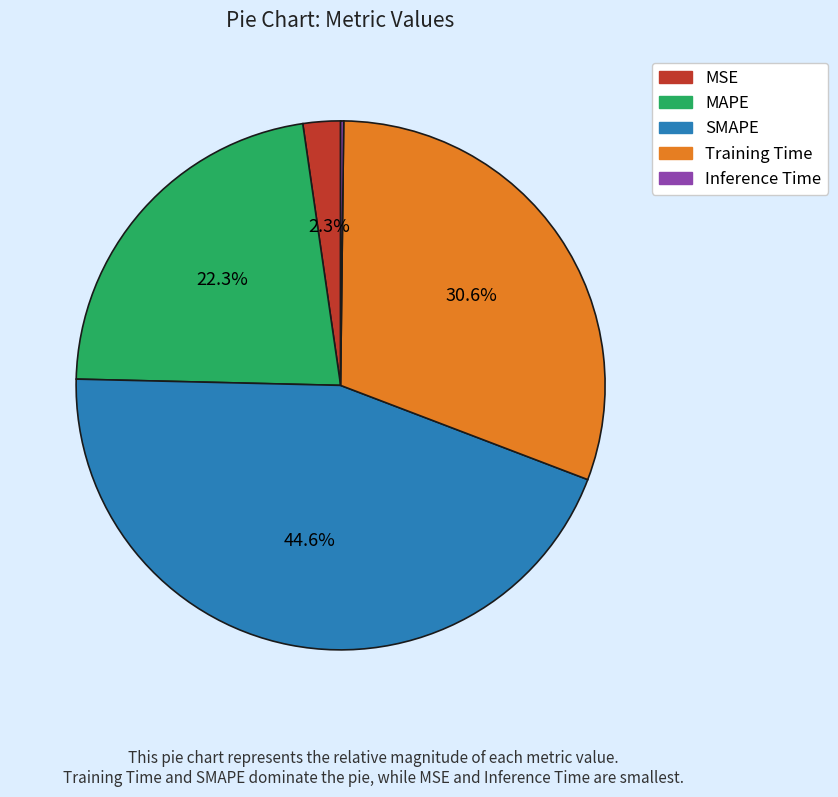

Is the sum of MSE and Training Time greater than half?

No